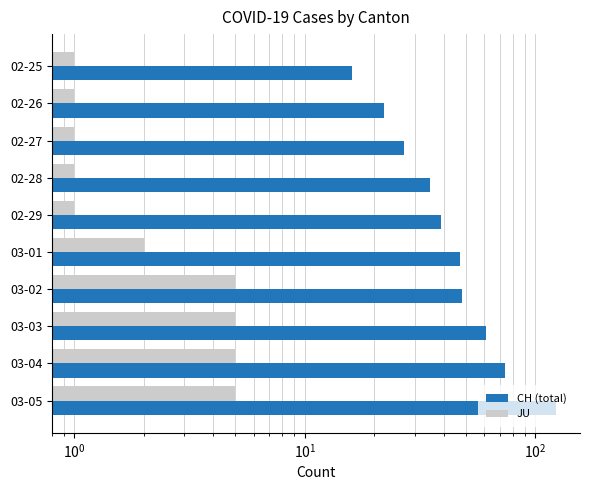

How many series are shown in this chart?

2